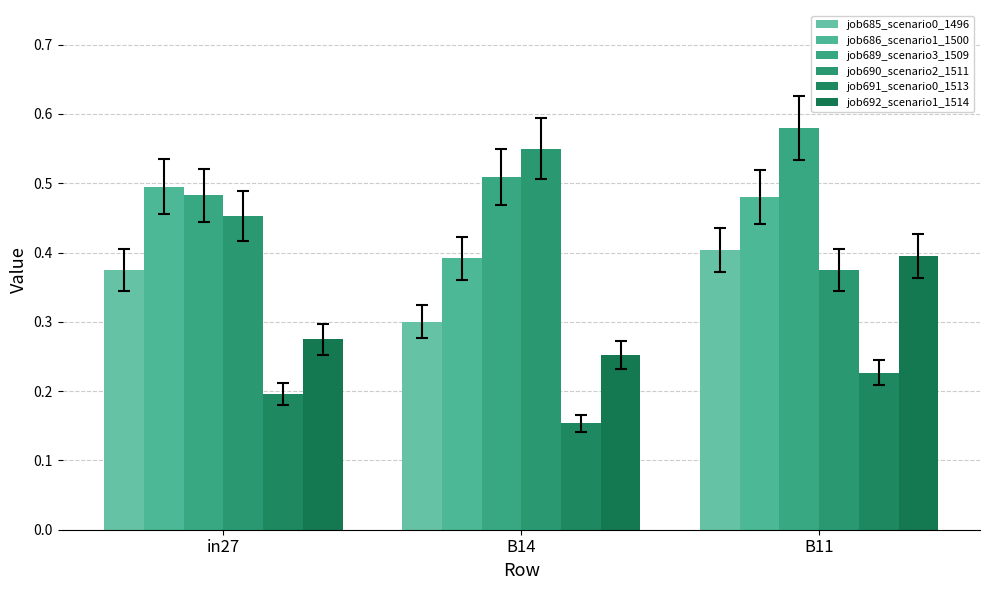

Are the bars grouped side by side (vs. stacked)?

Yes